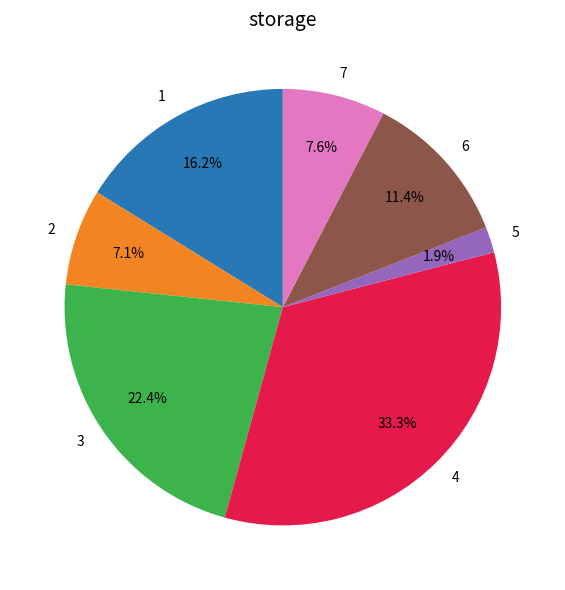

Which has a higher value, 7 or 3?

3